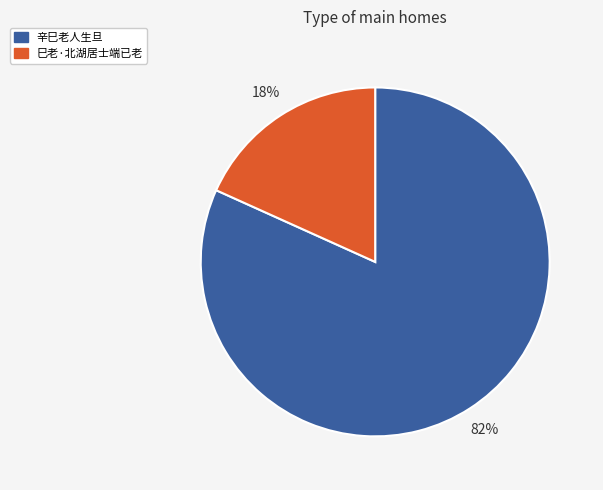

To the nearest percent, what is the combined percentage of 巳老·北湖居士端已老 and 辛巳老人生旦?

100%